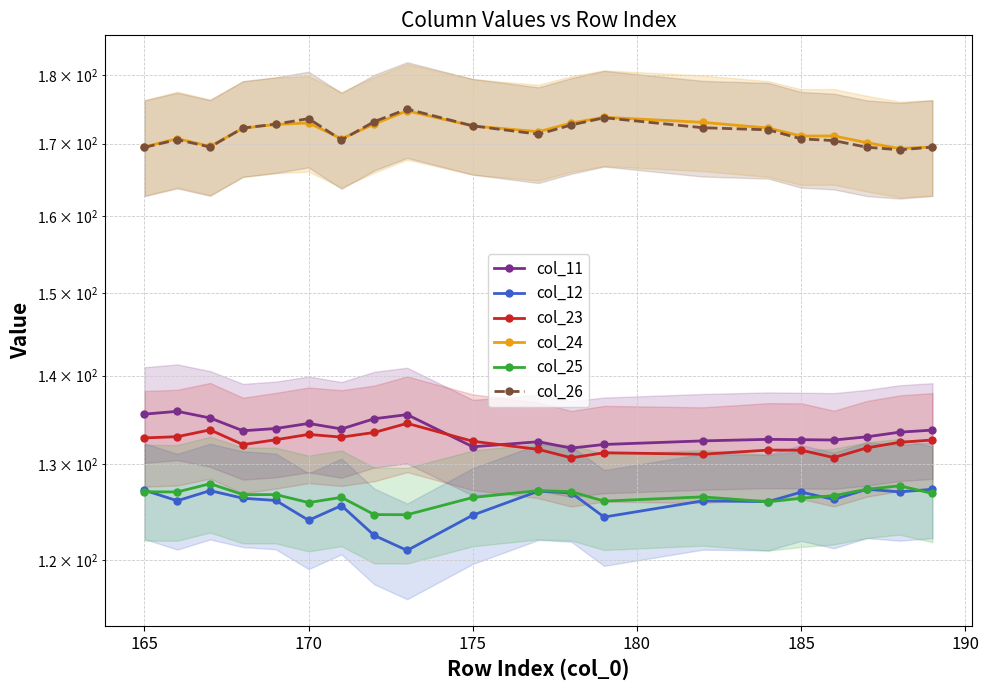

True or false: col_24 and col_11 cross at least once.

False